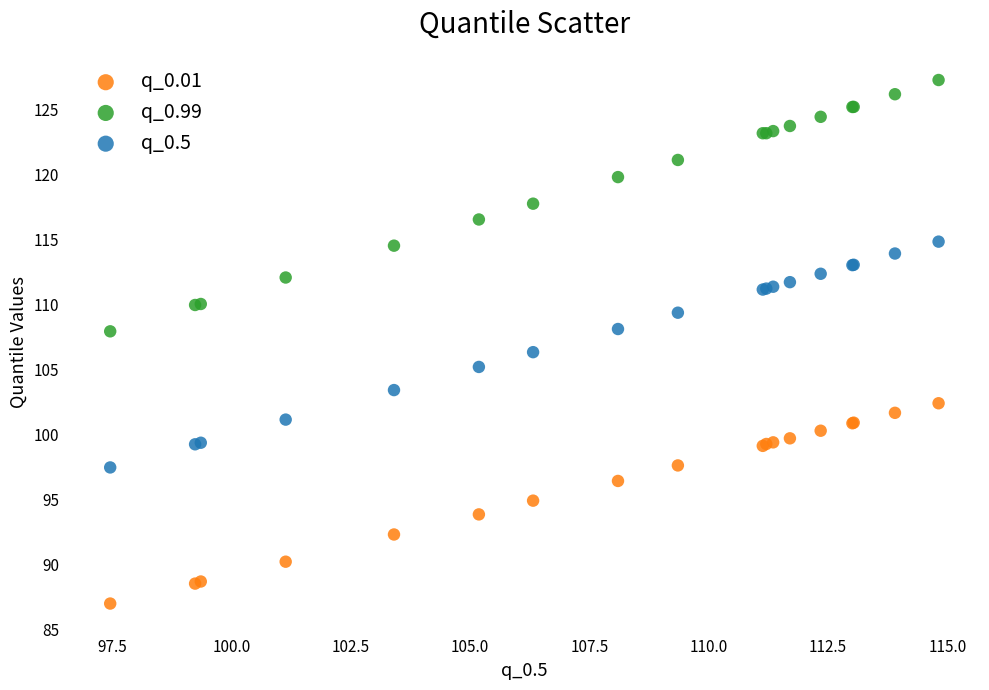

Which series has the largest Y range (max minus min)?

q_0.99